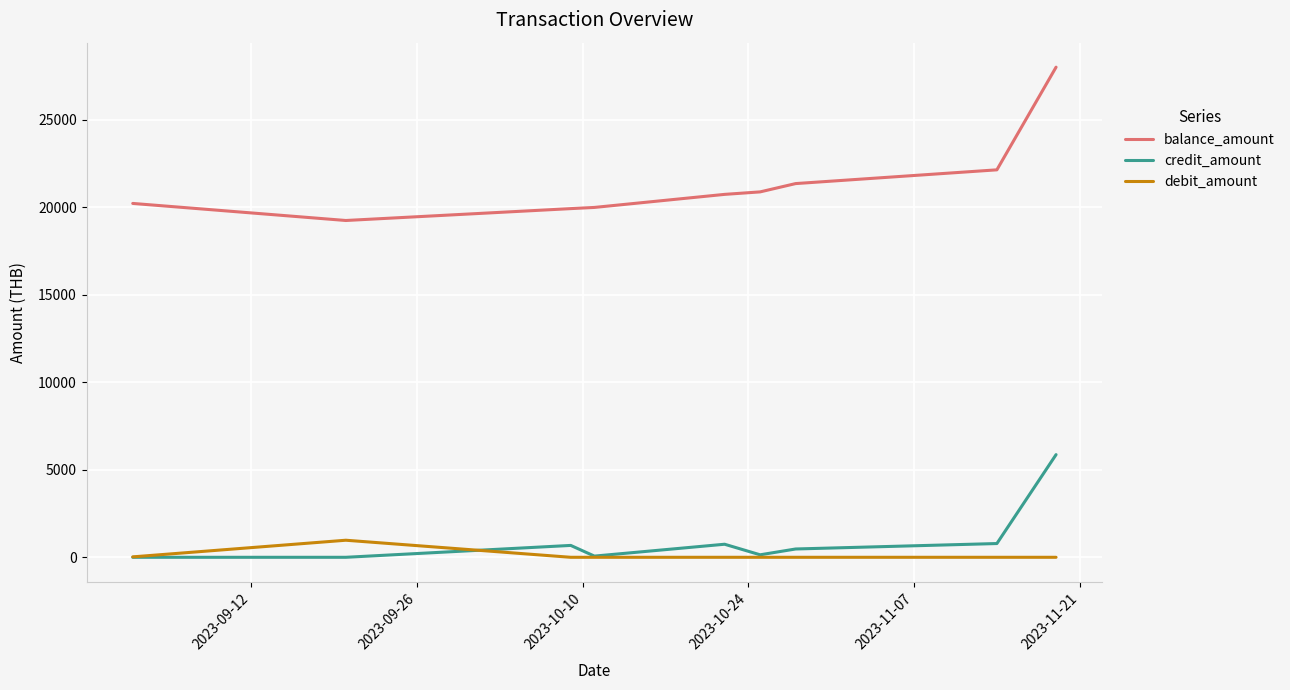

Rank the series by their maximum value, from highest to lowest.

balance_amount, credit_amount, debit_amount